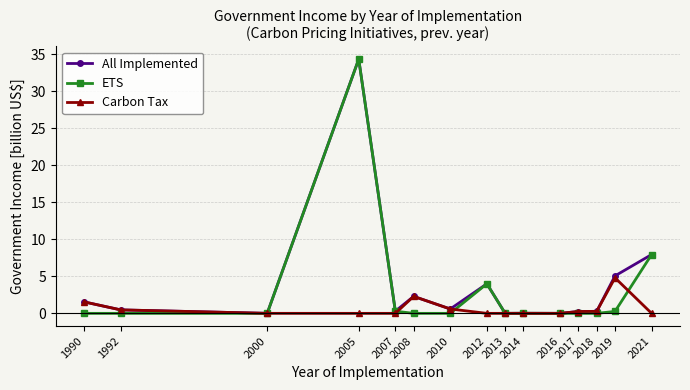

At which label is All Implemented closest to 17?

2021